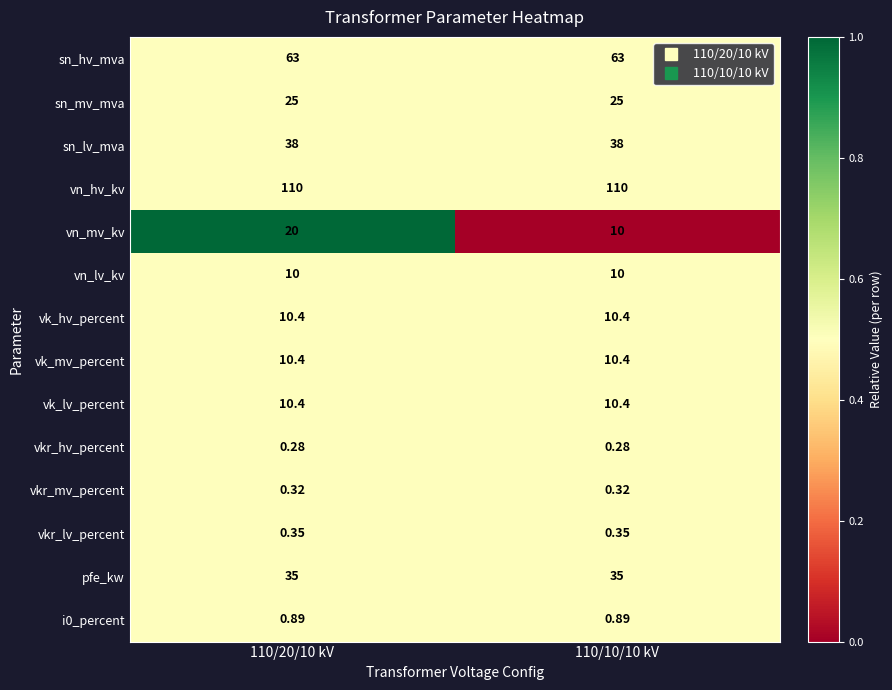

Which series has the widest spread of values?

vn_mv_kv